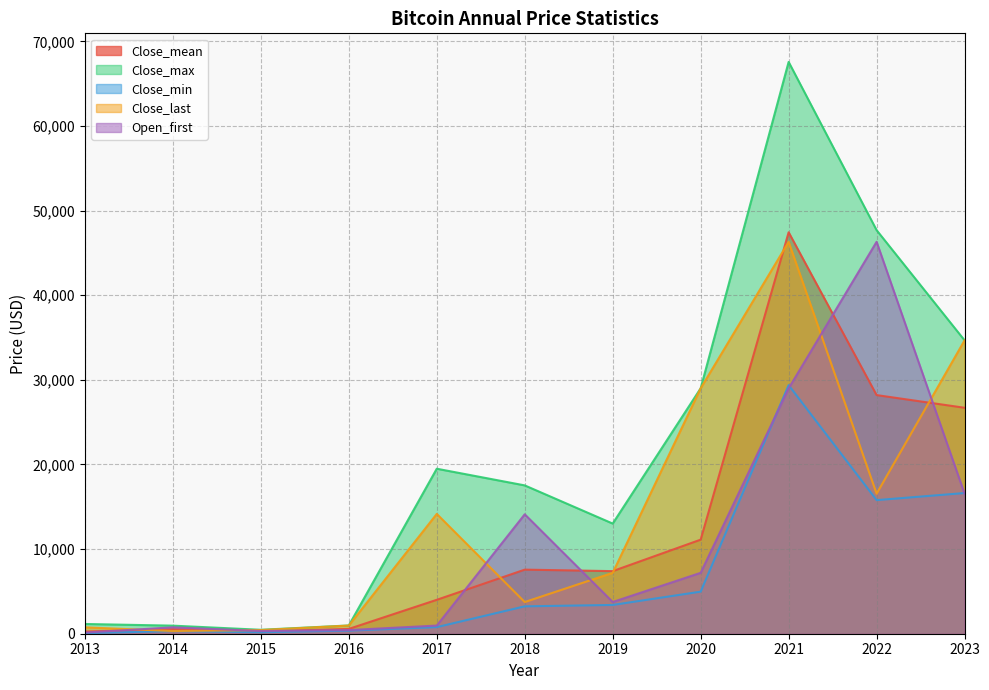

How many values in the Open_first series are below 3746?

5